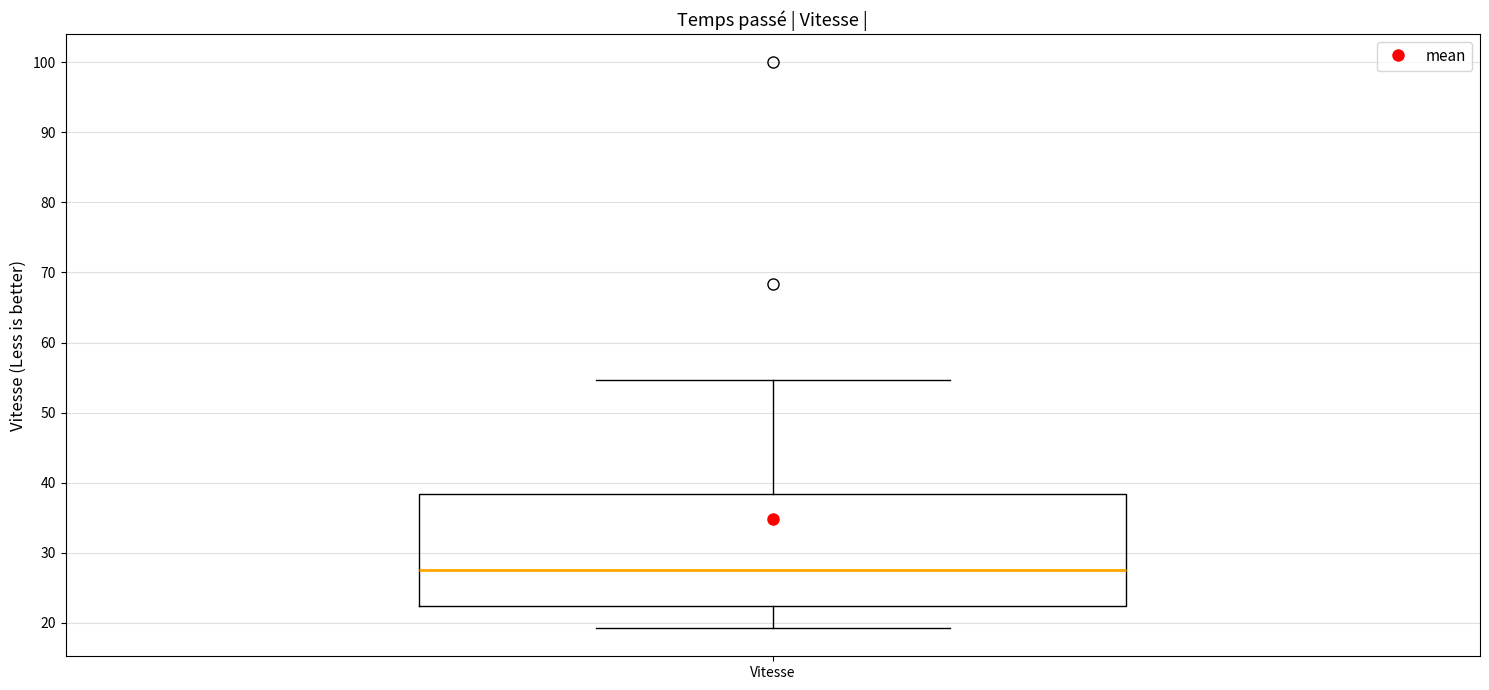

Transcribe this box plot: give where the median line is, the range the box spans, and where the two whiskers end, as read against the y-axis. The values are not printed on the chart, so give them approximately, as read against the axis.

median 27, box 22 to 38, whiskers 19 to 55